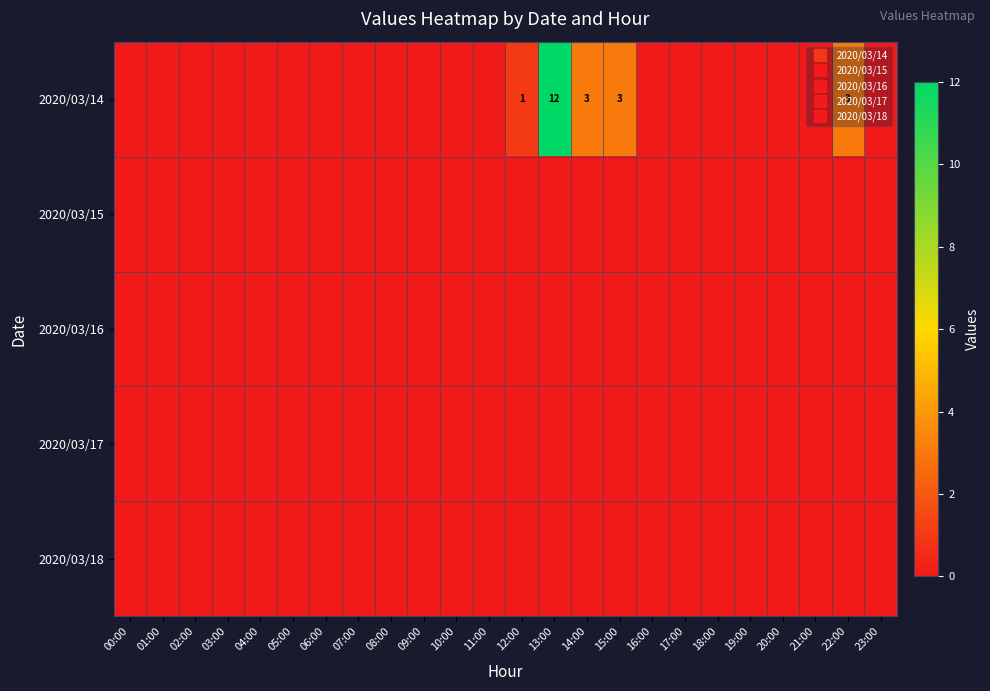

At which label does 2020/03/17 reach its minimum?

00:00